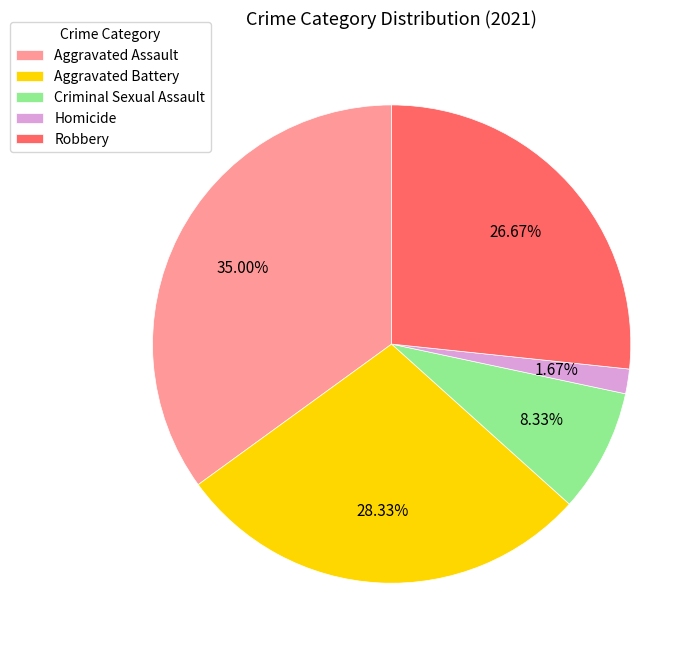

Count the number of slices in the pie.

5